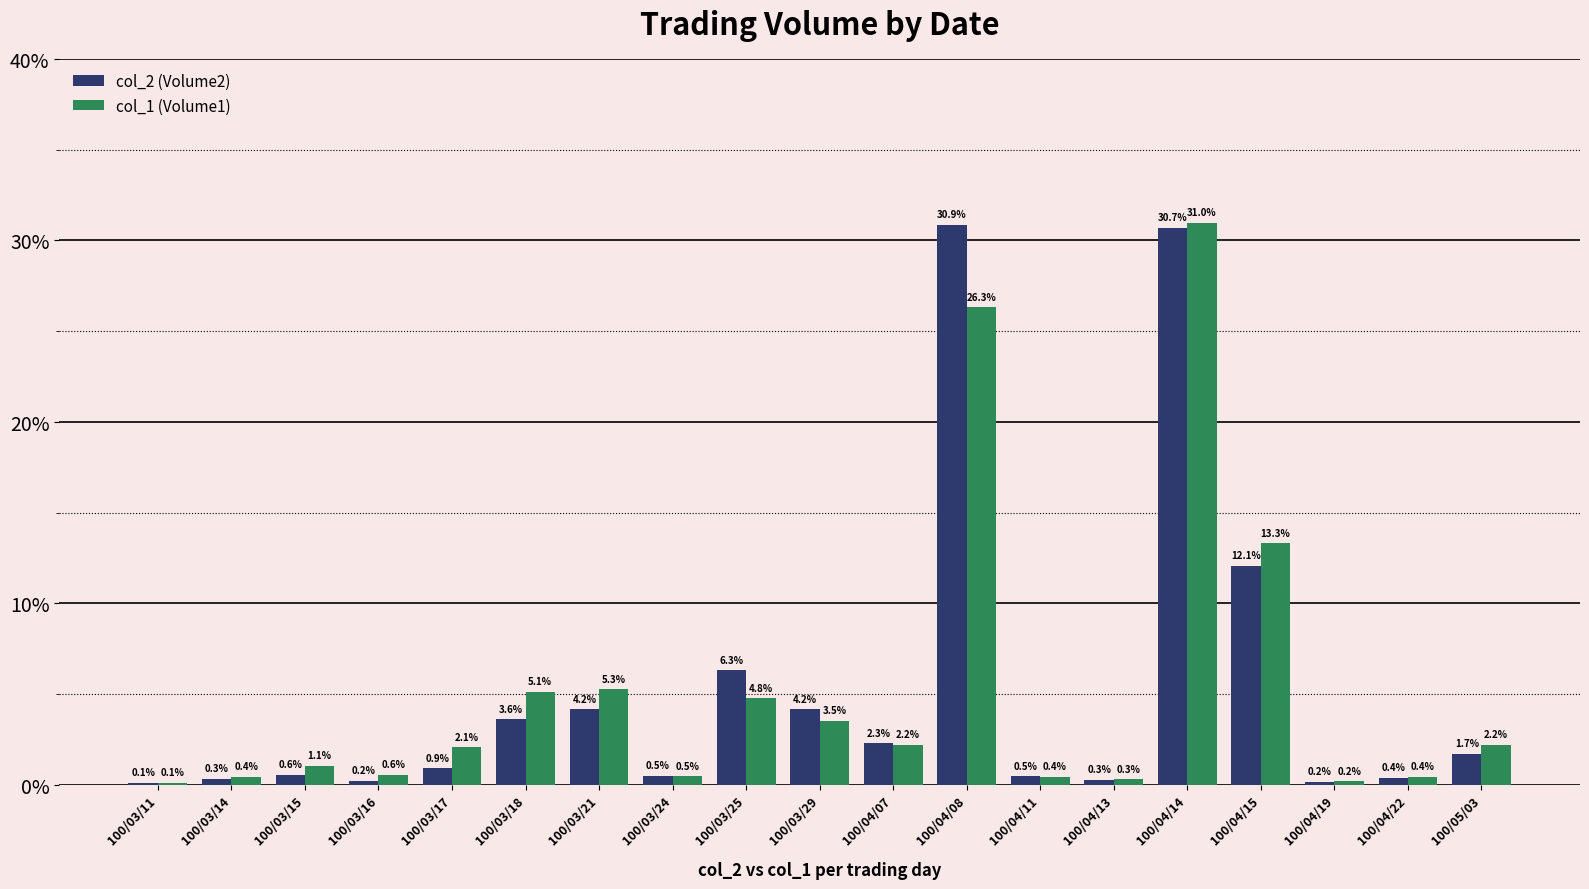

Count the number of categories in the chart.

19